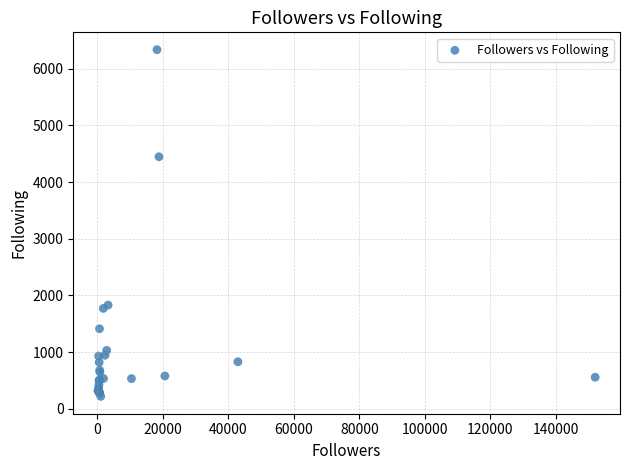

What Y value in the scatter plot is closest to 3278?

4448